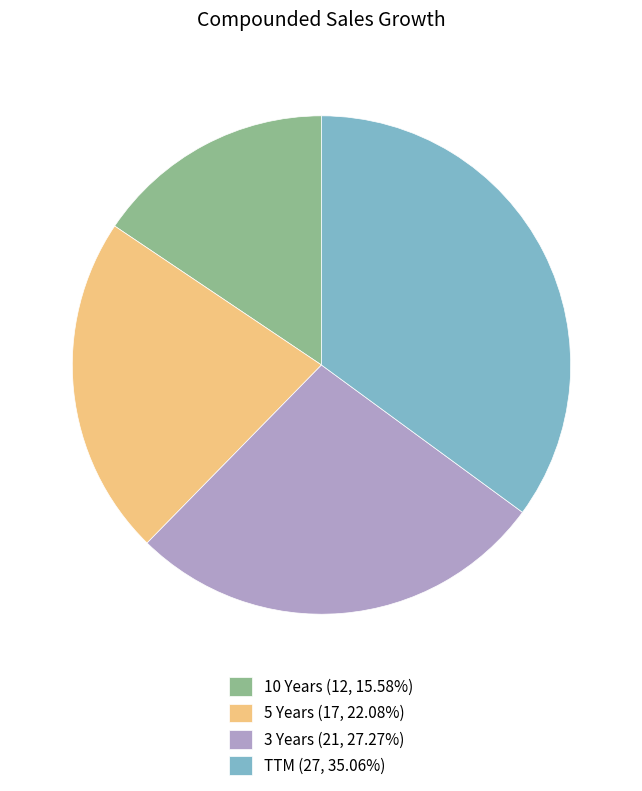

Does 10 Years (12, 15.58%) account for over 50% of the chart?

No